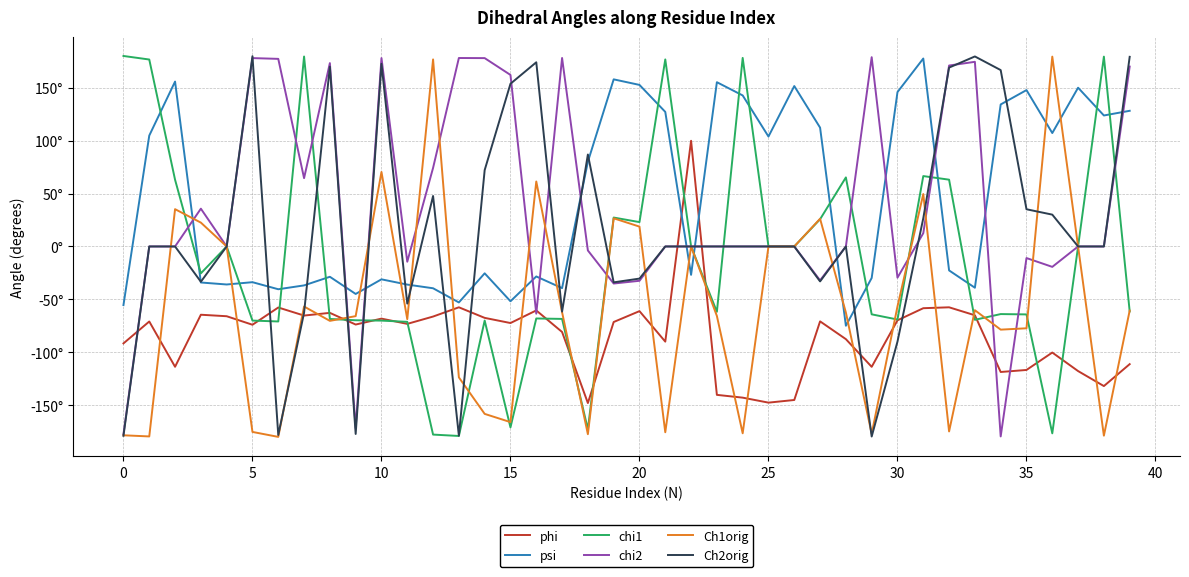

Is this an area chart (filled region under the line)?

No